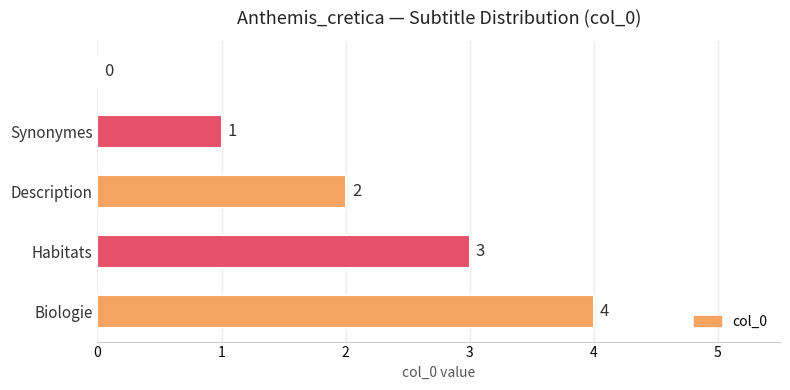

What is the greatest value displayed?

4